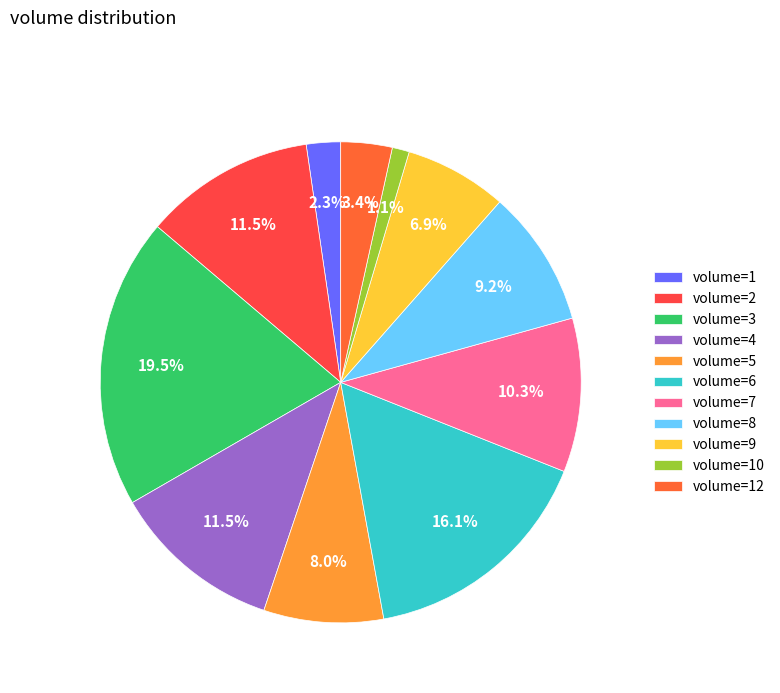

How many segments does this pie chart have?

11